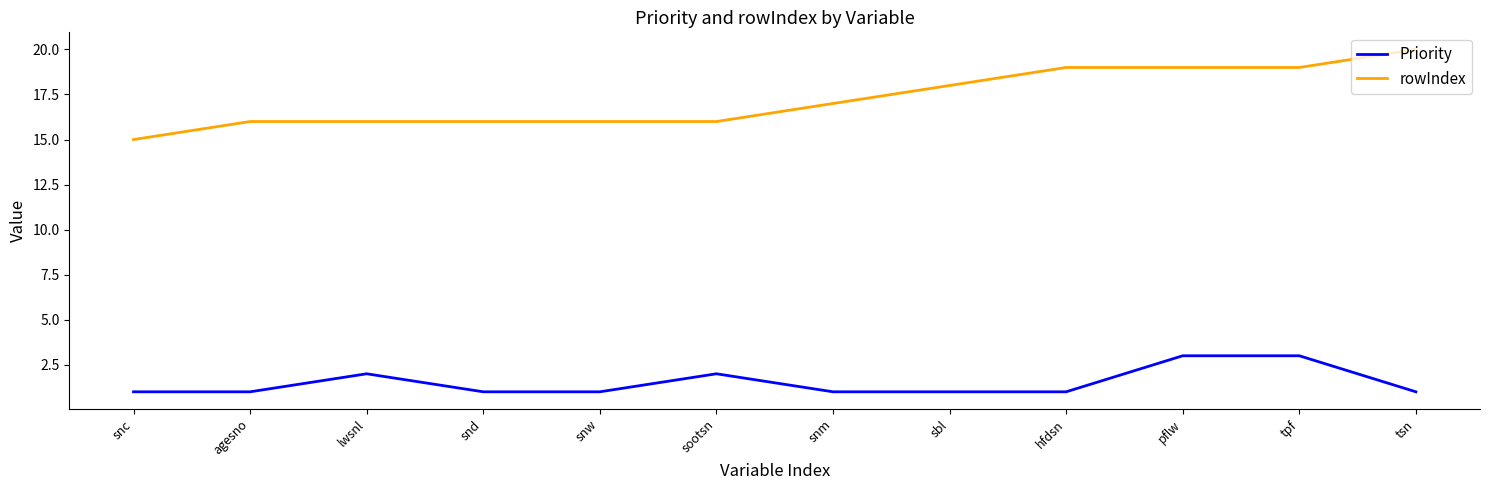

Between snc and sbl, which series saw the biggest shift?

rowIndex